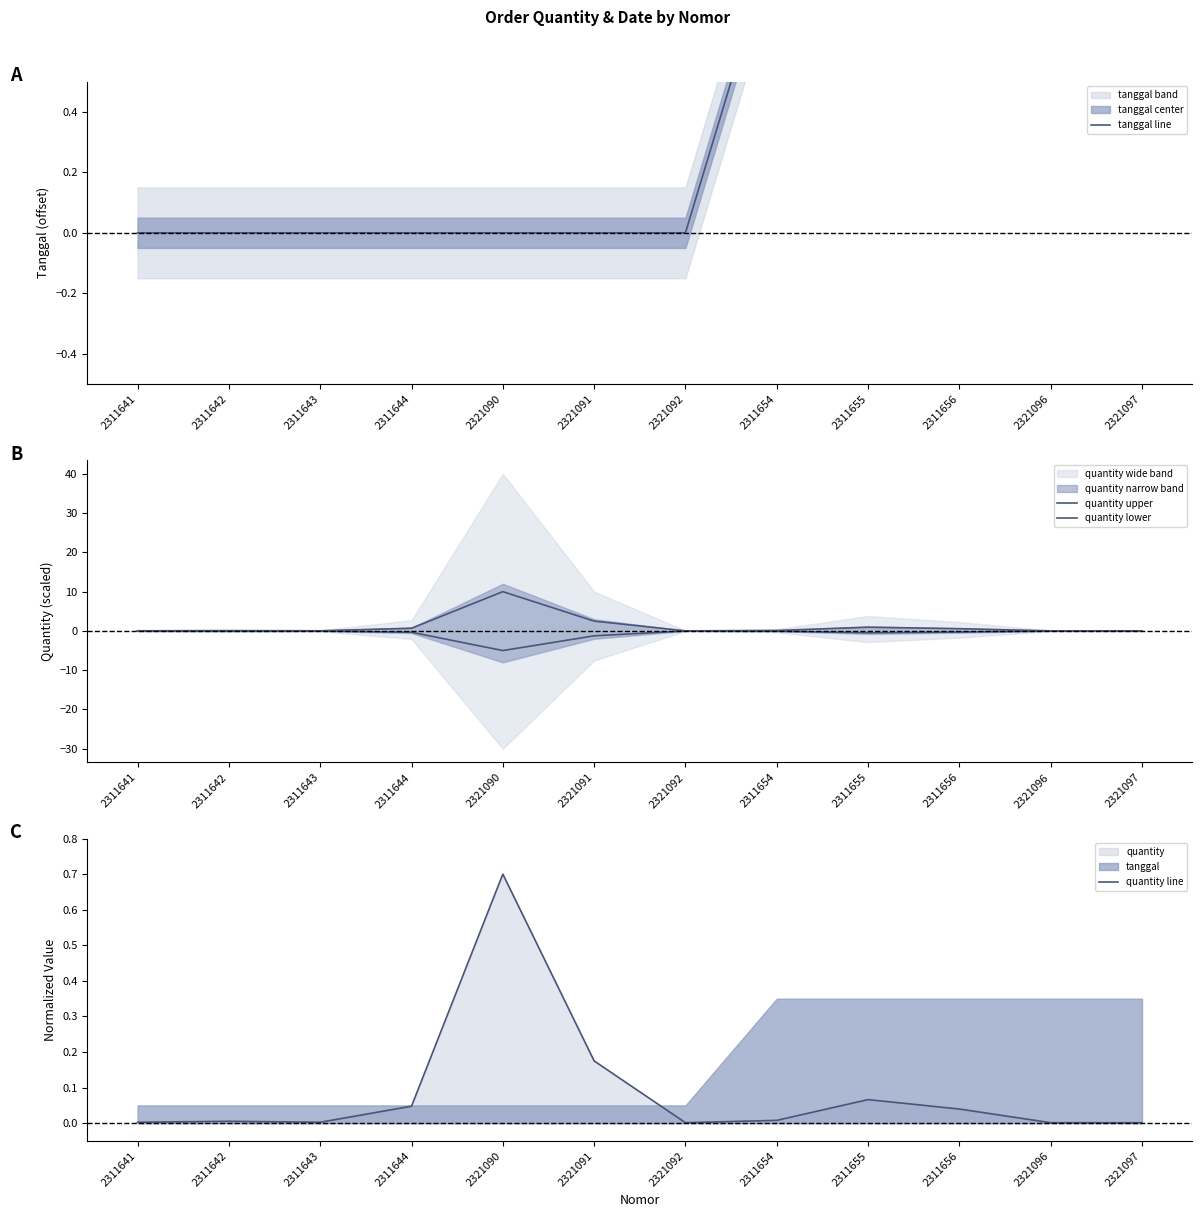

List the series in order of their overall mean, lowest first.

quantity lower, quantity line, tanggal line, quantity upper